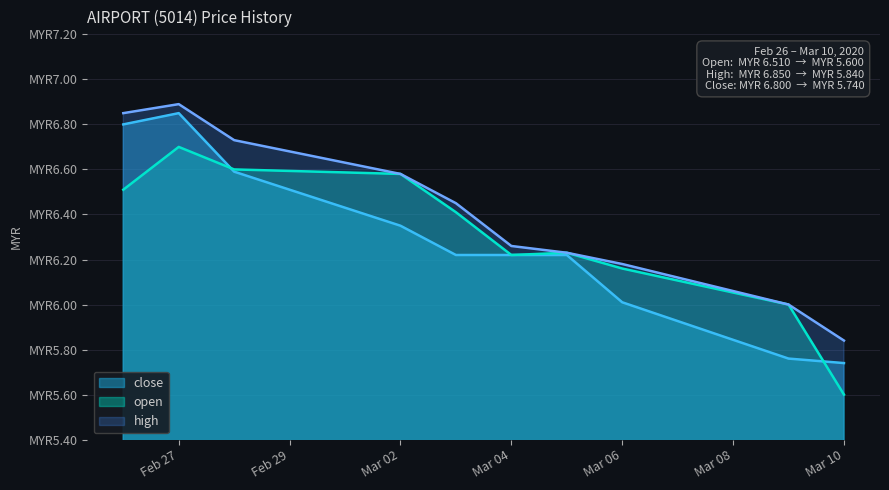

Read the close value at 2020-03-09.

5.8